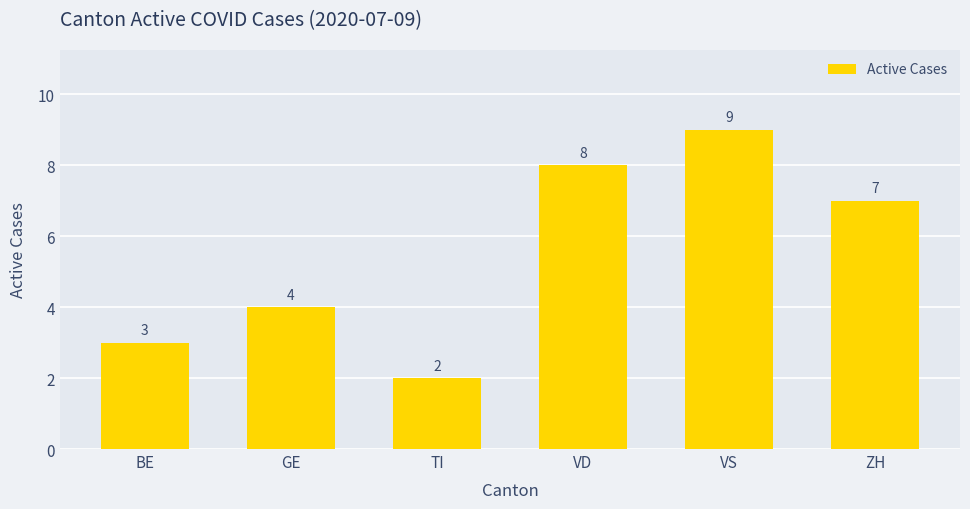

What is the sum of the values at VD and ZH?

15